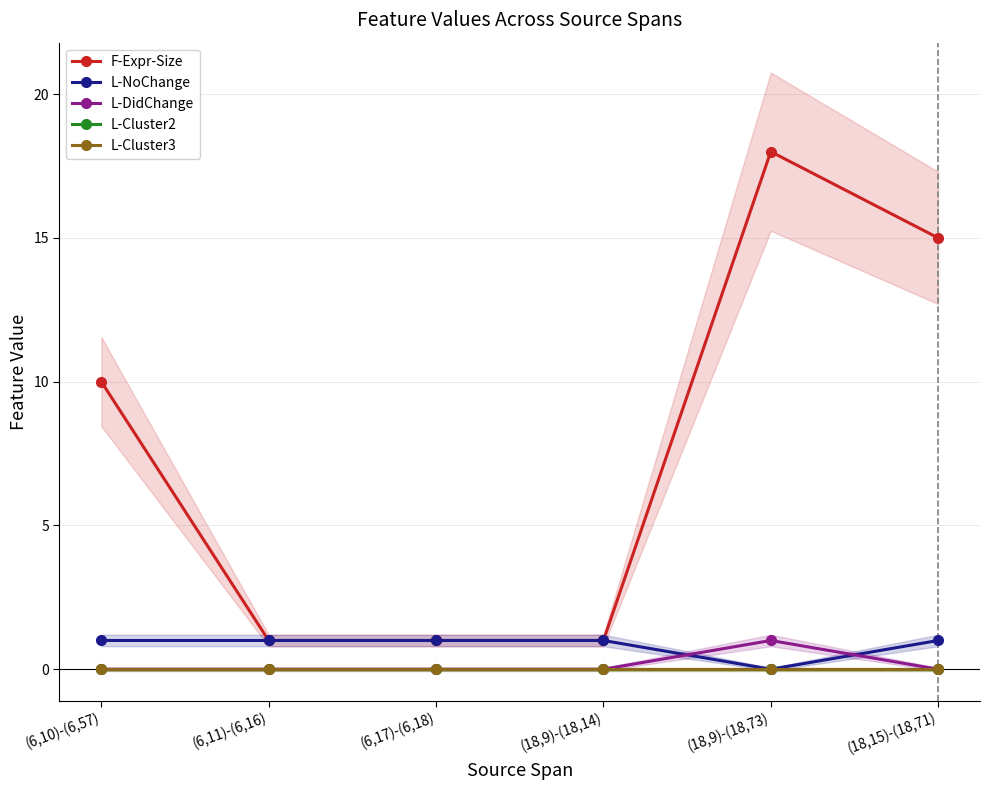

What is the total value across all series at (18,15)-(18,71)?

16